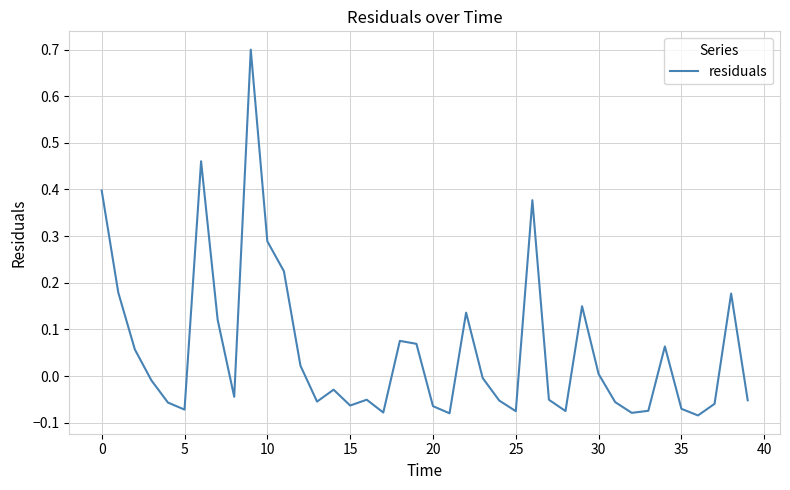

What is the greatest value displayed?

0.7